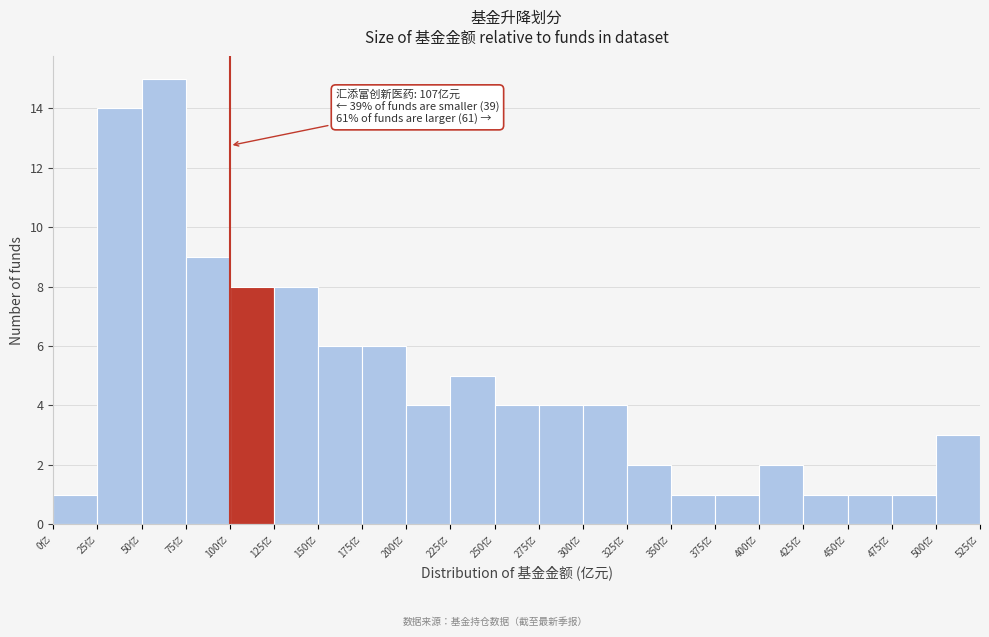

Over which range of the x-axis is the bar tallest?

50 to 75